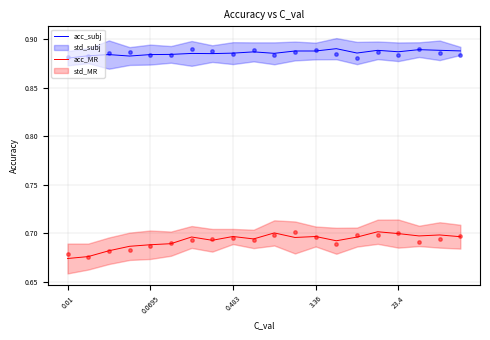

At which category is the sum across all series the highest?

15